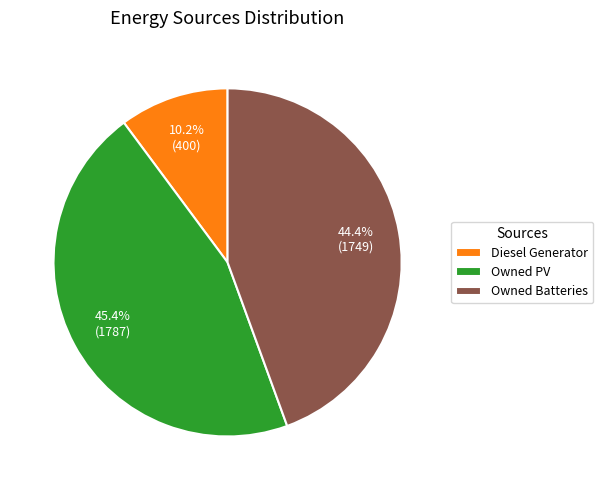

Which category has the smallest portion of the pie?

Diesel Generator